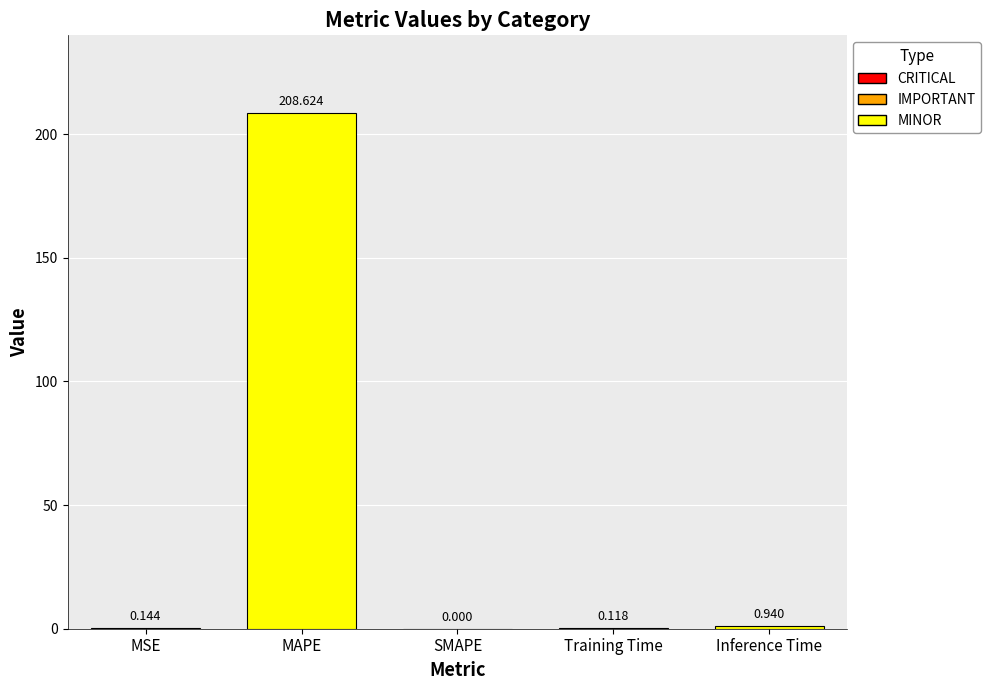

At which label is the value closest to 104?

Inference Time